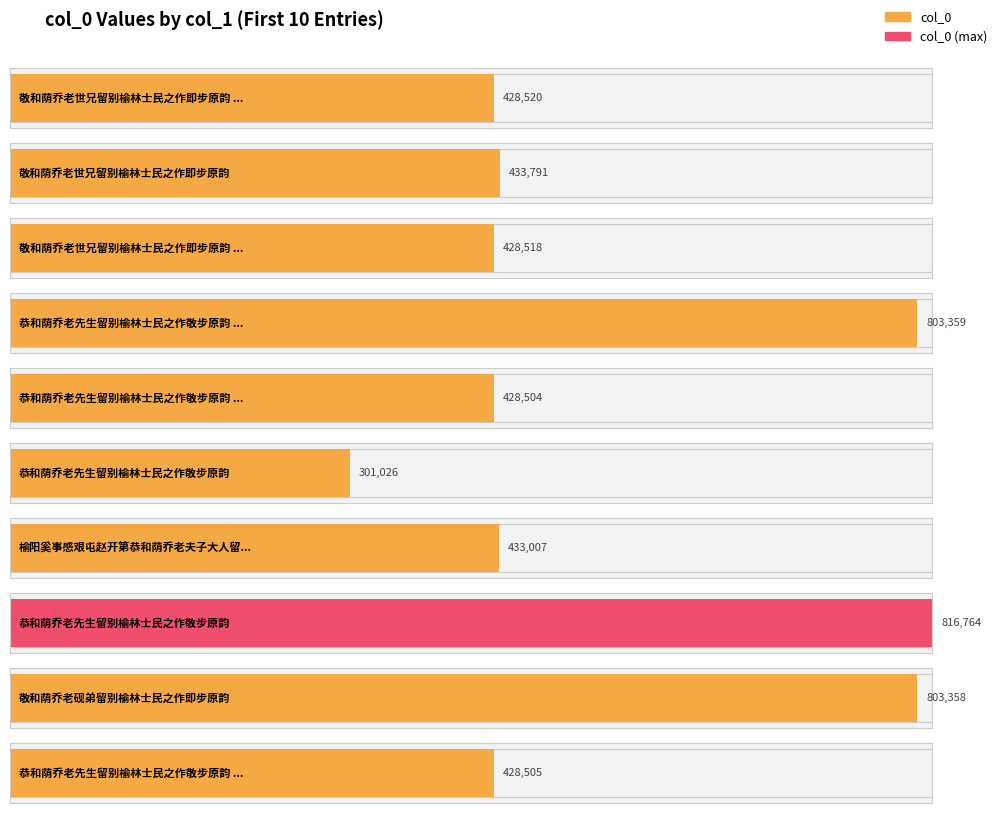

Is it true that the value at 榆阳奚事感艰屯赵开第恭和荫乔老夫子大人留别榆林士民元韵 其二 is 745924?

False